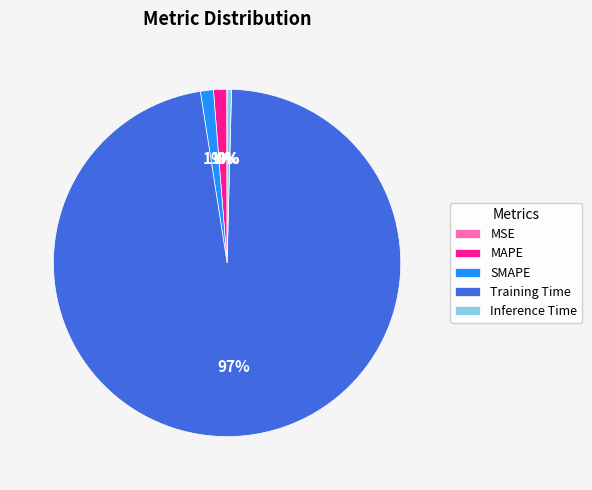

Does any single category account for the majority?

Yes